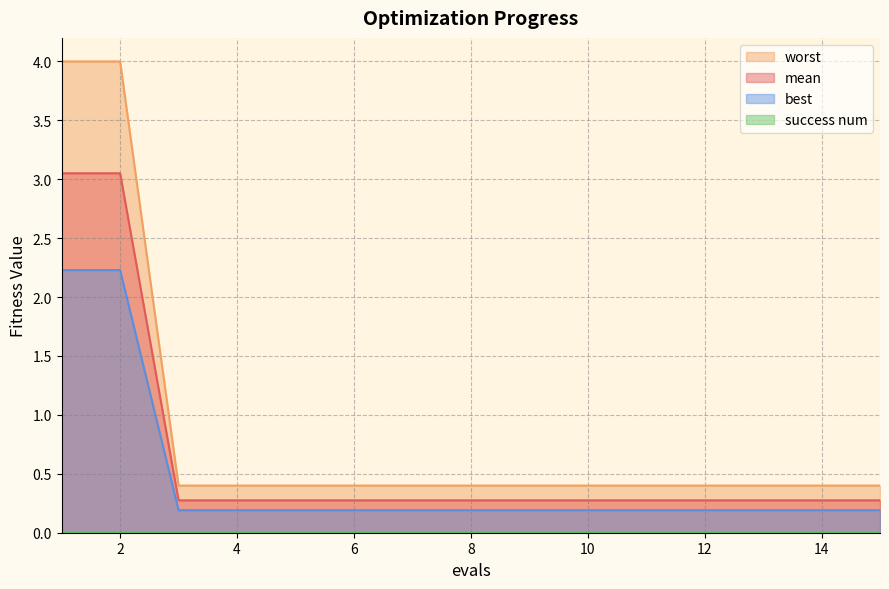

At which label is worst closest to 1?

3